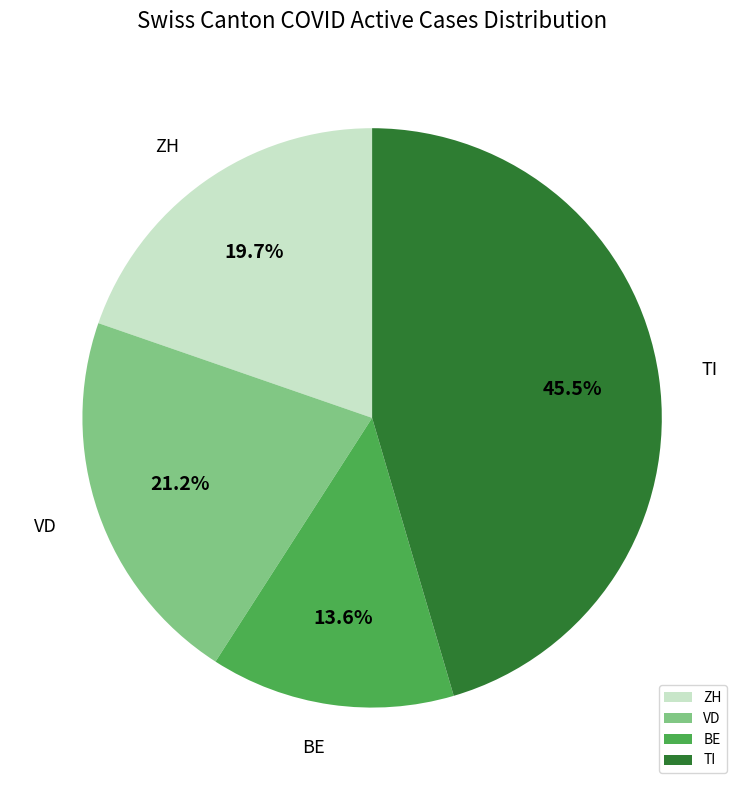

What percentage do BE and TI together represent?

59.1%